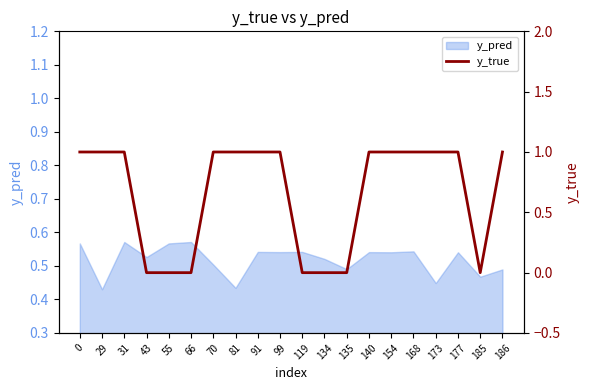

The y_pred series shows 0.7 at 135. True or false?

False